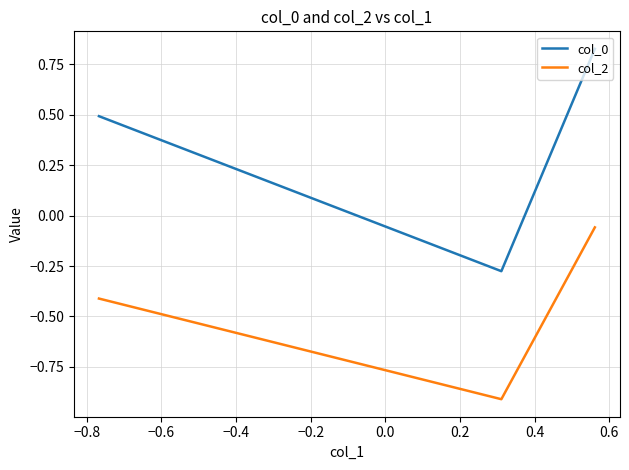

Is this an area chart (filled region under the line)?

No